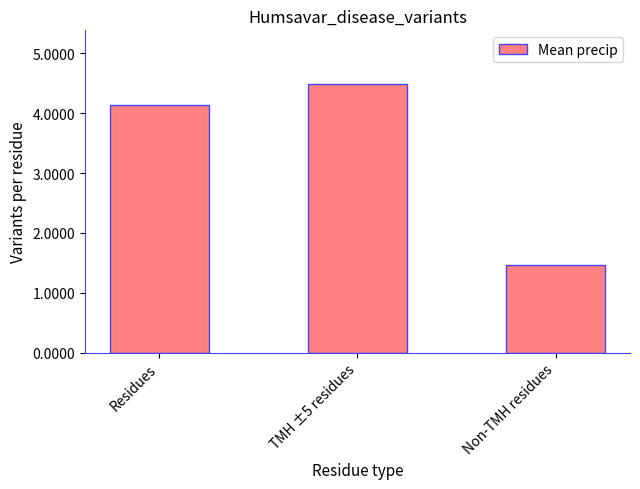

Which category has the highest value across all series?

TMH ±5 residues